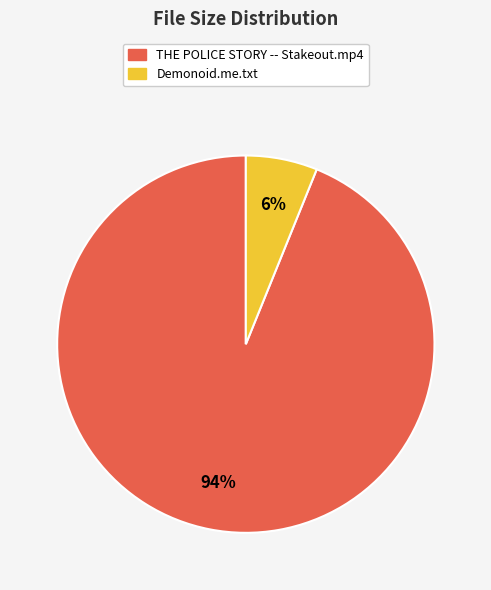

True or false: Demonoid.me.txt accounts for 15% of the total.

False